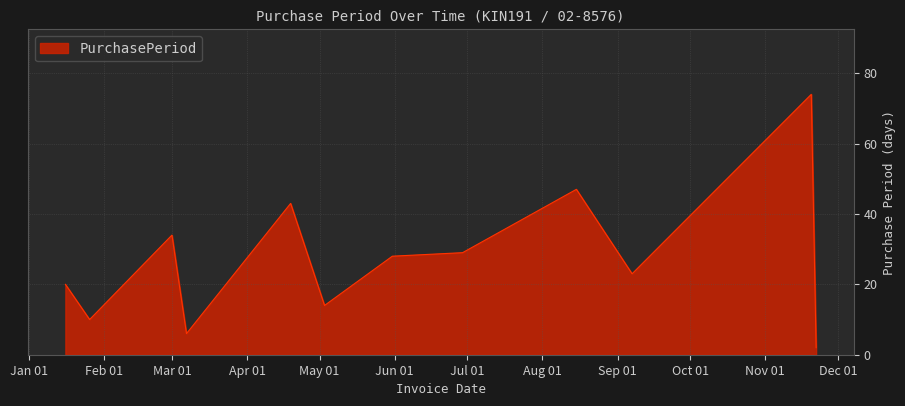

Reading right to left, extract all data points from this chart.

2	74	23	47	29	28	14	43	6	34	10	20